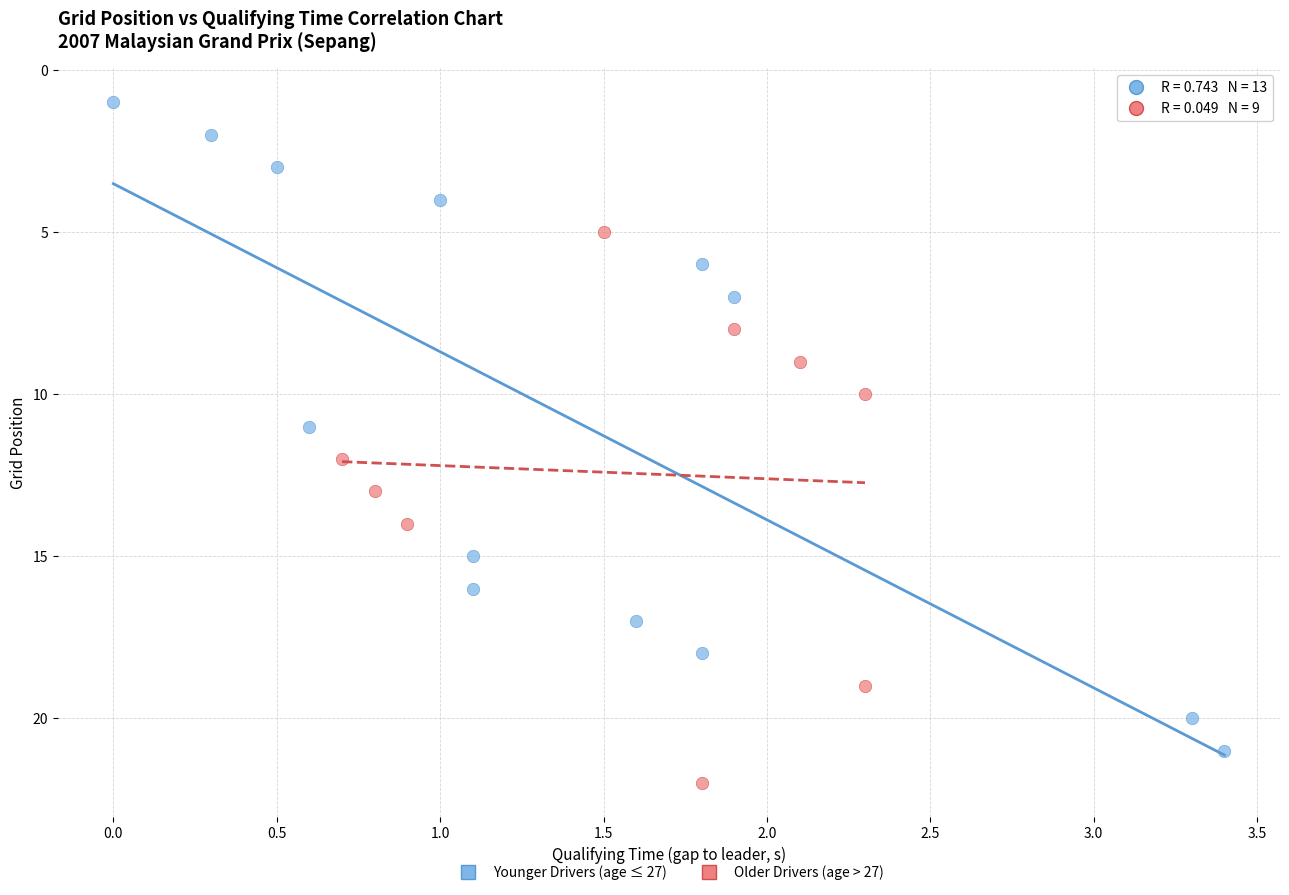

Which series has the widest spread of Y values?

Younger Drivers (age ≤ 27)